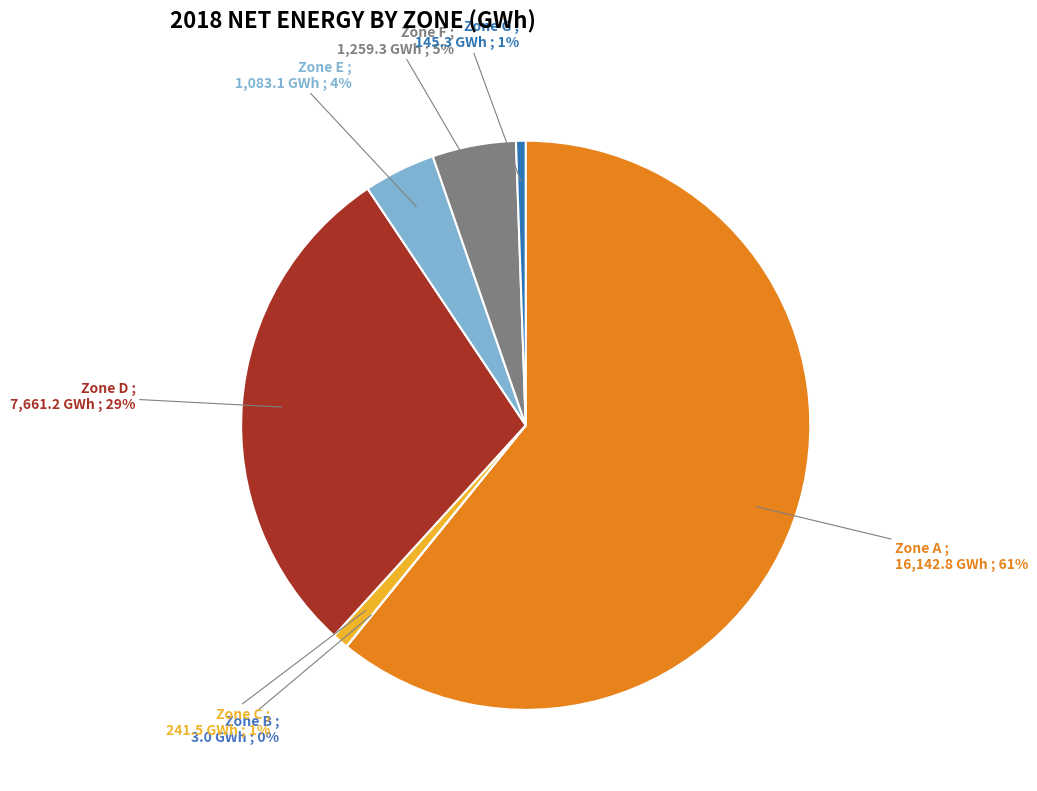

To the nearest percent, what is the difference between the largest and smallest slice percentages?

61%